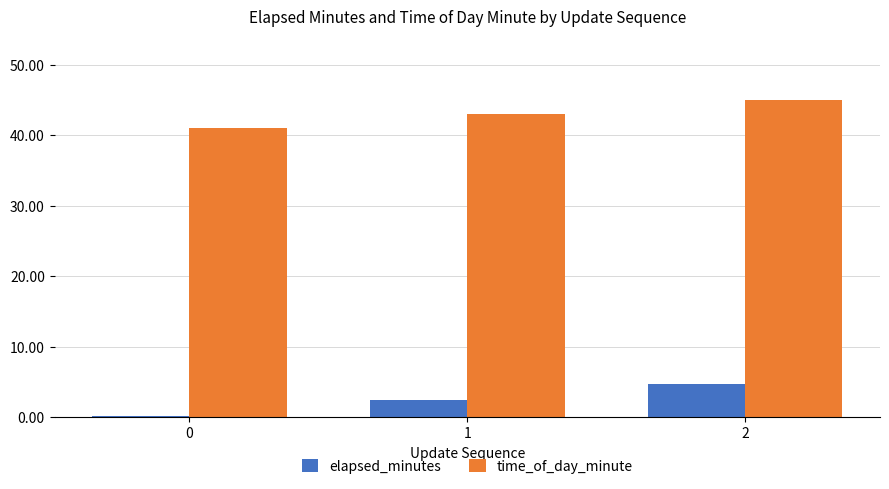

Is it true that time_of_day_minute equals 43.0 at 1?

True